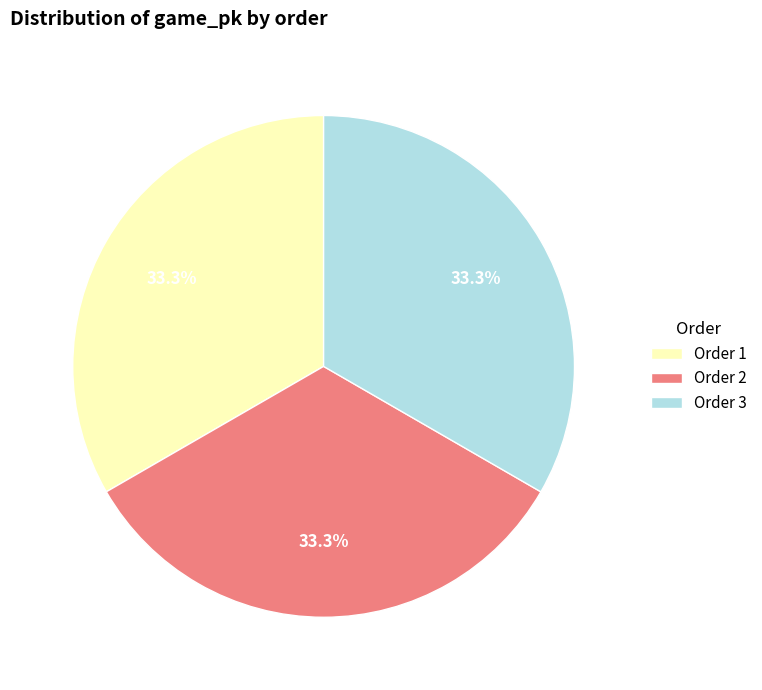

Is there any slice that represents more than half of the pie?

No